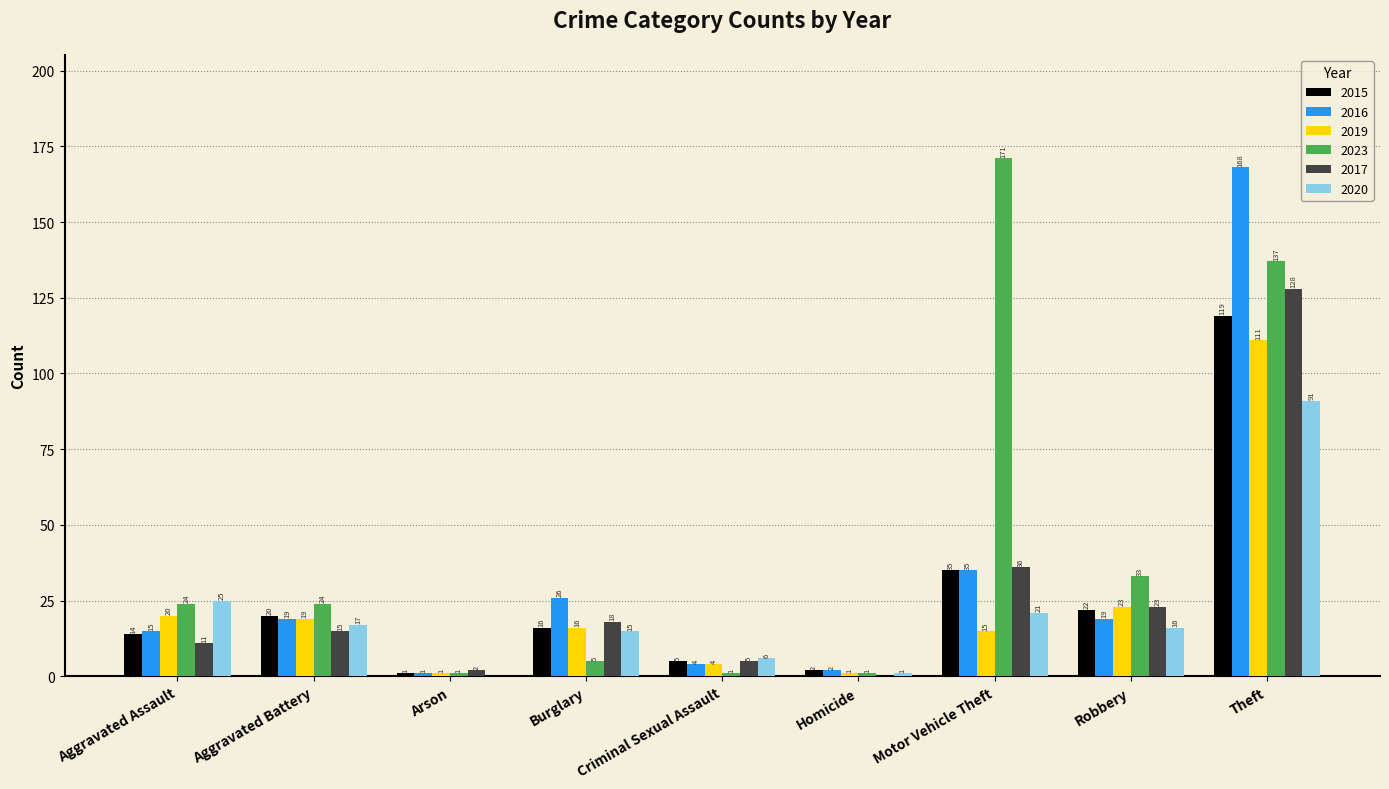

At which label is 2017 closest to 64?

Motor Vehicle Theft